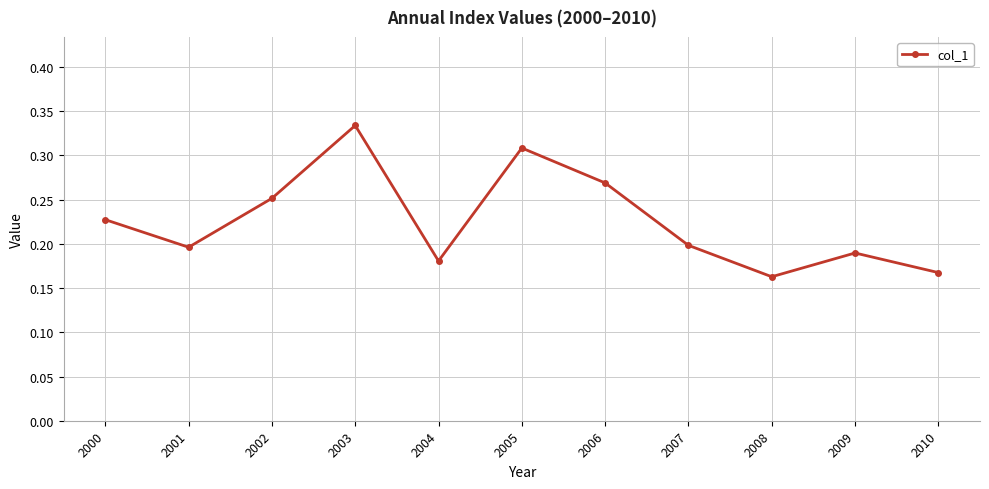

The chart shows a value of 0.2 at 2001. True or false?

True